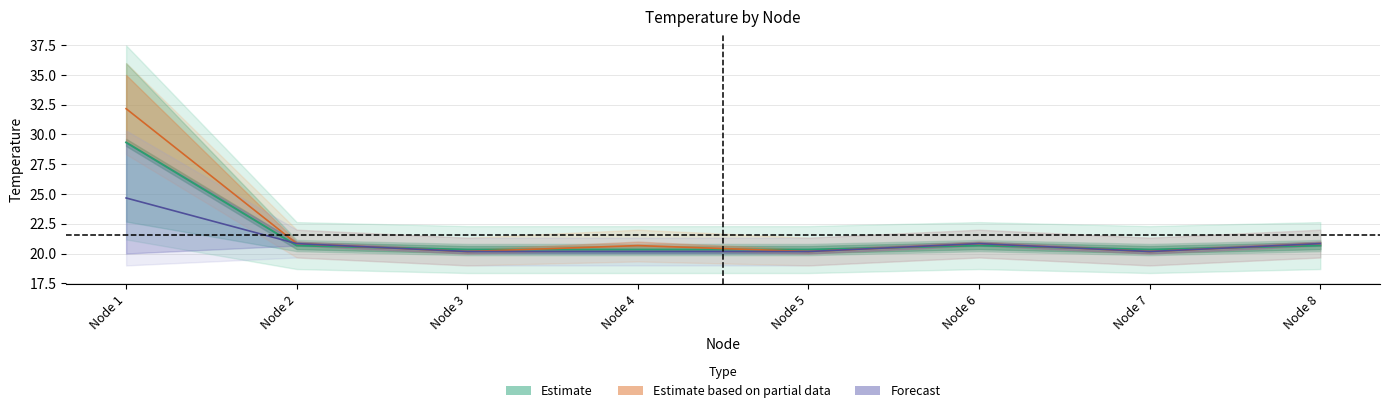

Reading right to left, list all the values displayed in this chart.

Estimate: 20.7	20.3	20.7	20.3	20.3	20.3	20.7	29.3
Estimate based on partial data: 20.8	20.2	20.8	20.2	20.7	20.2	20.8	32.2
Forecast: 20.8	20.2	20.8	20.2	20.2	20.2	20.8	24.7